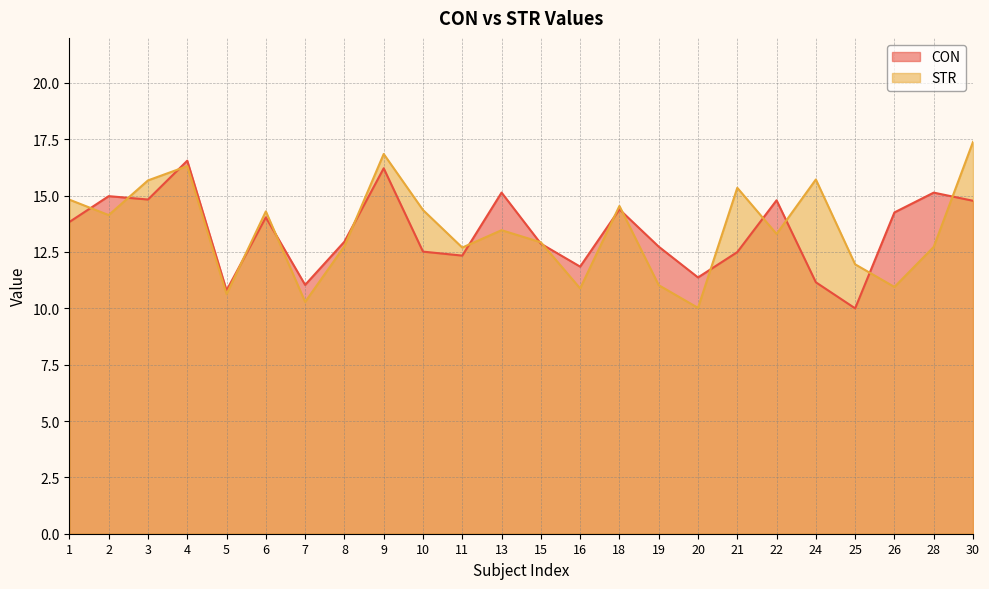

Which series changed the most between 8 and 28?

CON